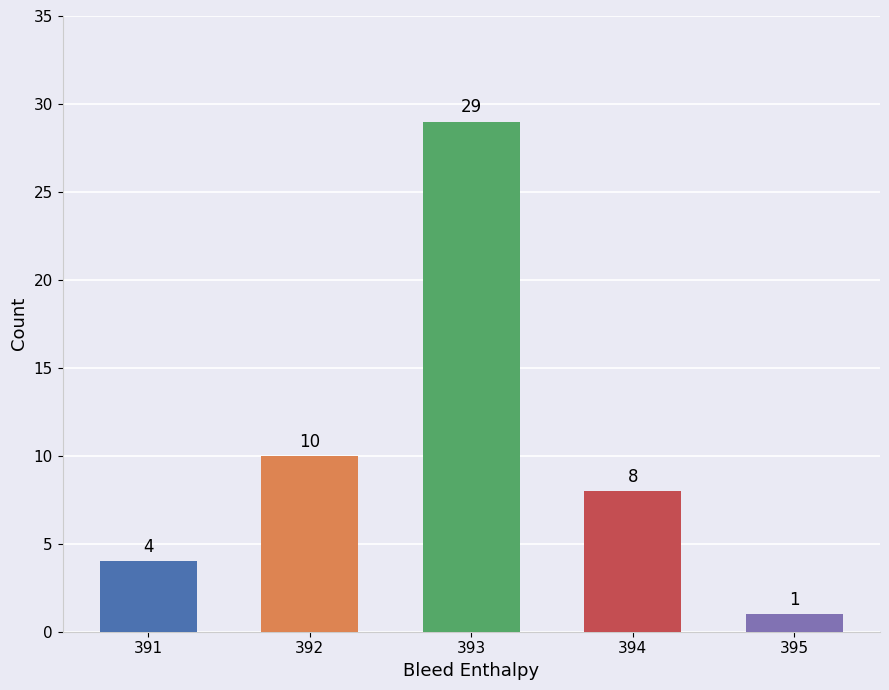

What is the ratio of the value at 391 to the value at 395?

4.0